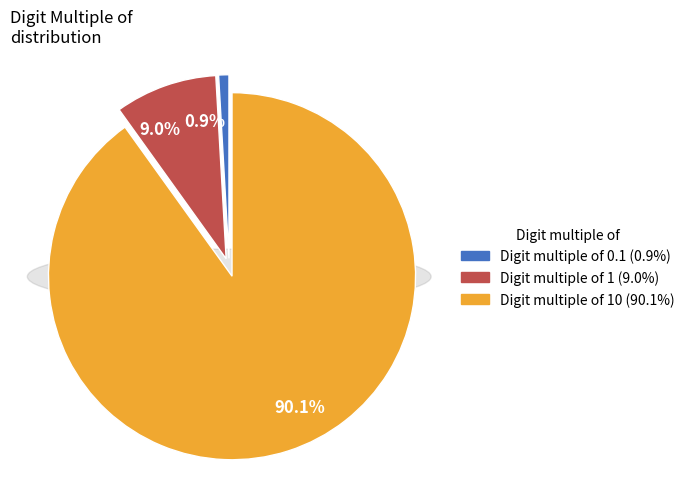

To the nearest percent, what is the difference between the largest and smallest slice percentages?

89%